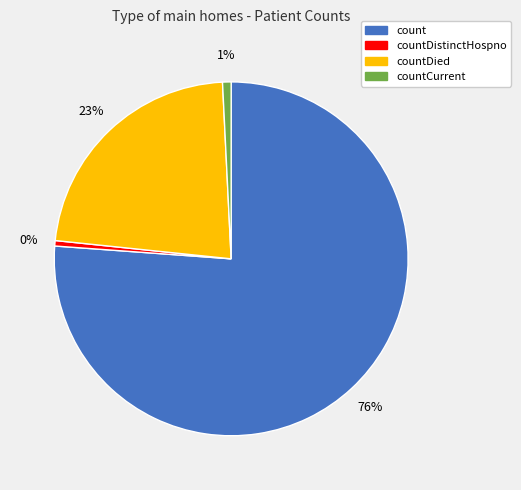

To the nearest percent, what is the difference between the largest and smallest slice percentages?

76%